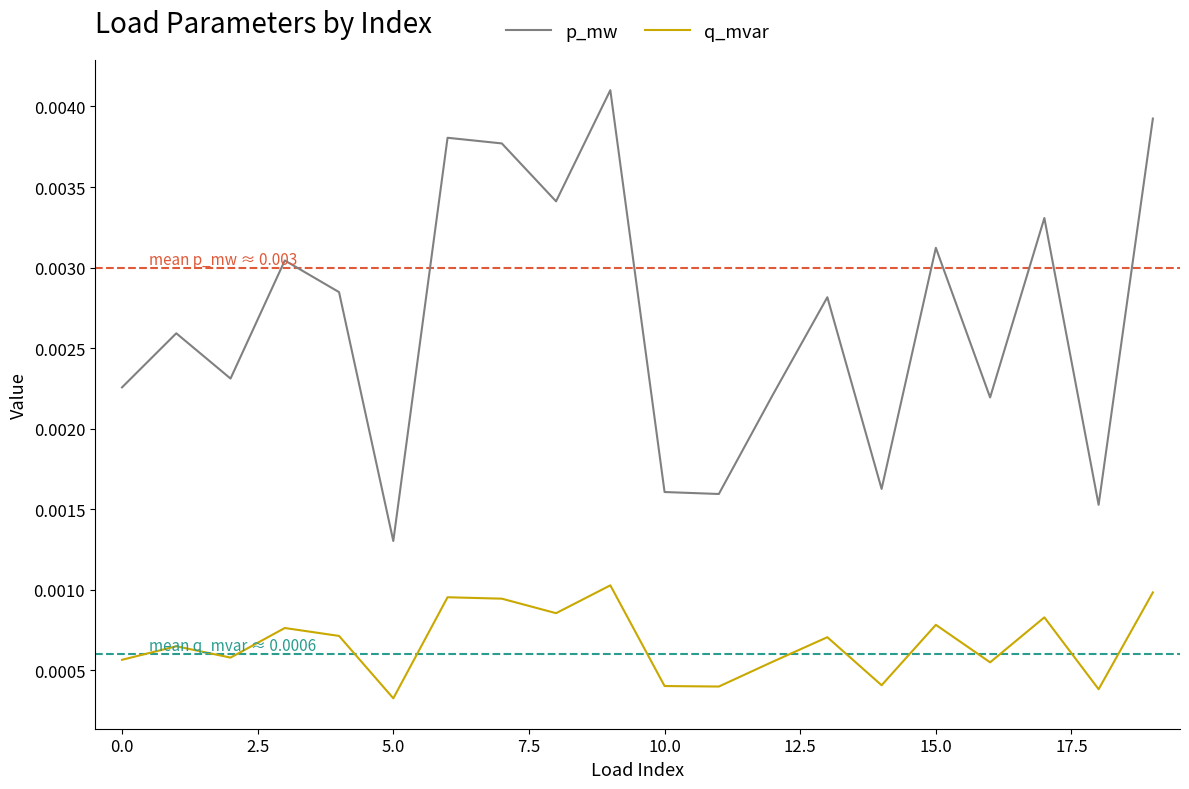

Which series has the largest range (max minus min)?

p_mw